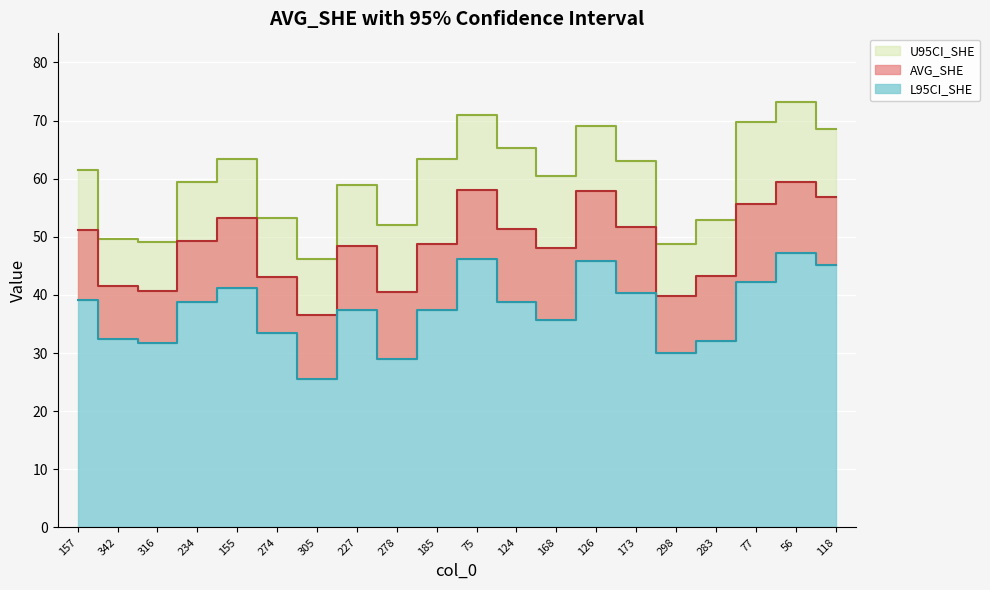

Rank the series by their maximum value, from highest to lowest.

U95CI_SHE, AVG_SHE, L95CI_SHE